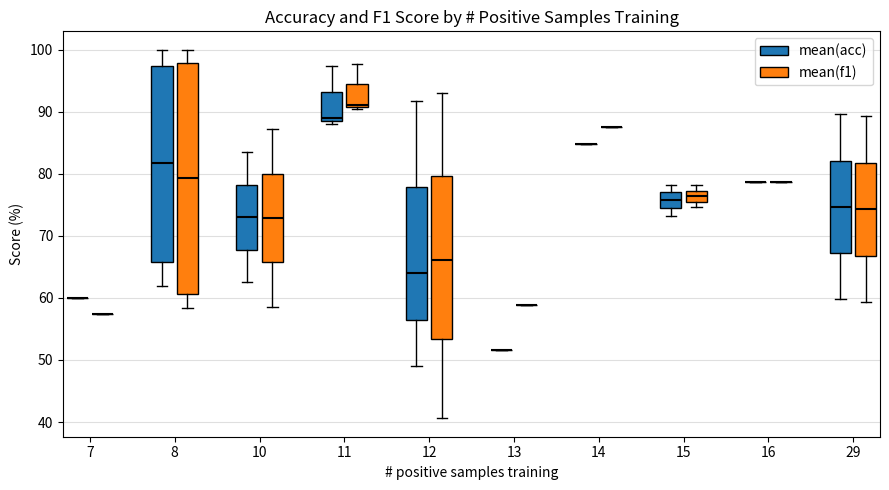

Reading left to right, read every box against the y-axis: the position of its median line, the range the box covers, and the ends of its whiskers. The values are not printed on the chart, so give them approximately, as read against the axis.

7 (mean(acc)): box collapsed to a line at 60, whiskers 60 to 60
7 (mean(f1)): box collapsed to a line at 57, whiskers 57 to 57
8 (mean(acc)): median 82, box 66 to 97, whiskers 62 to 100
8 (mean(f1)): median 79, box 61 to 98, whiskers 58 to 100
10 (mean(acc)): median 73, box 68 to 78, whiskers 63 to 84
10 (mean(f1)): median 73, box 66 to 80, whiskers 59 to 87
11 (mean(acc)): median 89 (just above the box's lower edge), box 89 to 93, whiskers 88 to 97
11 (mean(f1)): median 91 (just above the box's lower edge), box 91 to 94, whiskers 90 to 98
12 (mean(acc)): median 64, box 57 to 78, whiskers 49 to 92
12 (mean(f1)): median 66, box 53 to 80, whiskers 41 to 93
13 (mean(acc)): box collapsed to a line at 52, whiskers 52 to 52
13 (mean(f1)): box collapsed to a line at 59, whiskers 59 to 59
14 (mean(acc)): box collapsed to a line at 85, whiskers 85 to 85
14 (mean(f1)): box collapsed to a line at 88, whiskers 88 to 88
15 (mean(acc)): median 76, box 75 to 77, whiskers 73 to 78
15 (mean(f1)): median 76 (inside the box), box 76 to 77, whiskers 75 to 78
16 (mean(acc)): box collapsed to a line at 79, whiskers 79 to 79
16 (mean(f1)): box collapsed to a line at 79, whiskers 79 to 79
29 (mean(acc)): median 75, box 67 to 82, whiskers 60 to 90
29 (mean(f1)): median 74, box 67 to 82, whiskers 59 to 89